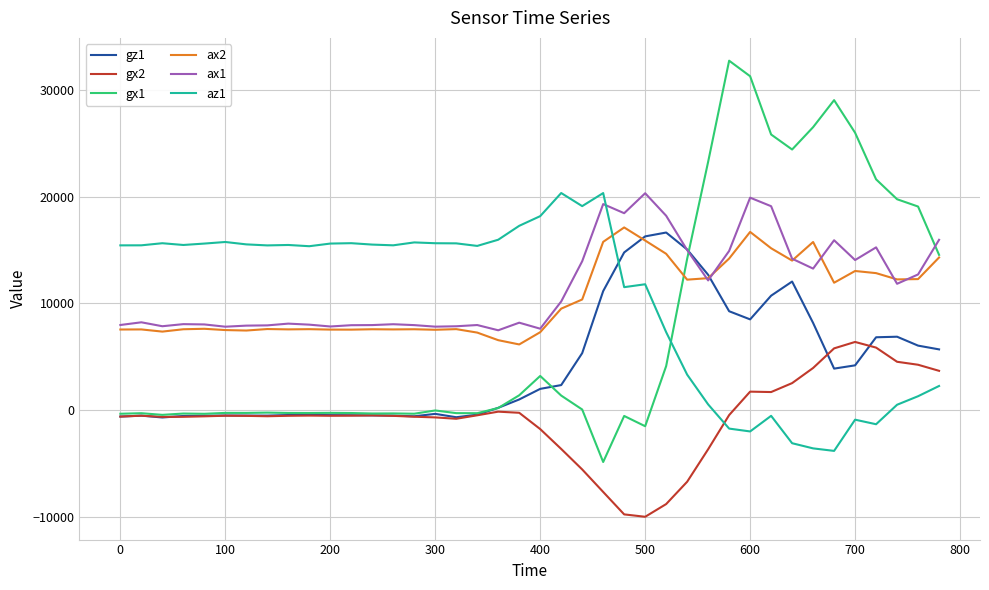

True or false: ax2 and az1 cross at least once.

True